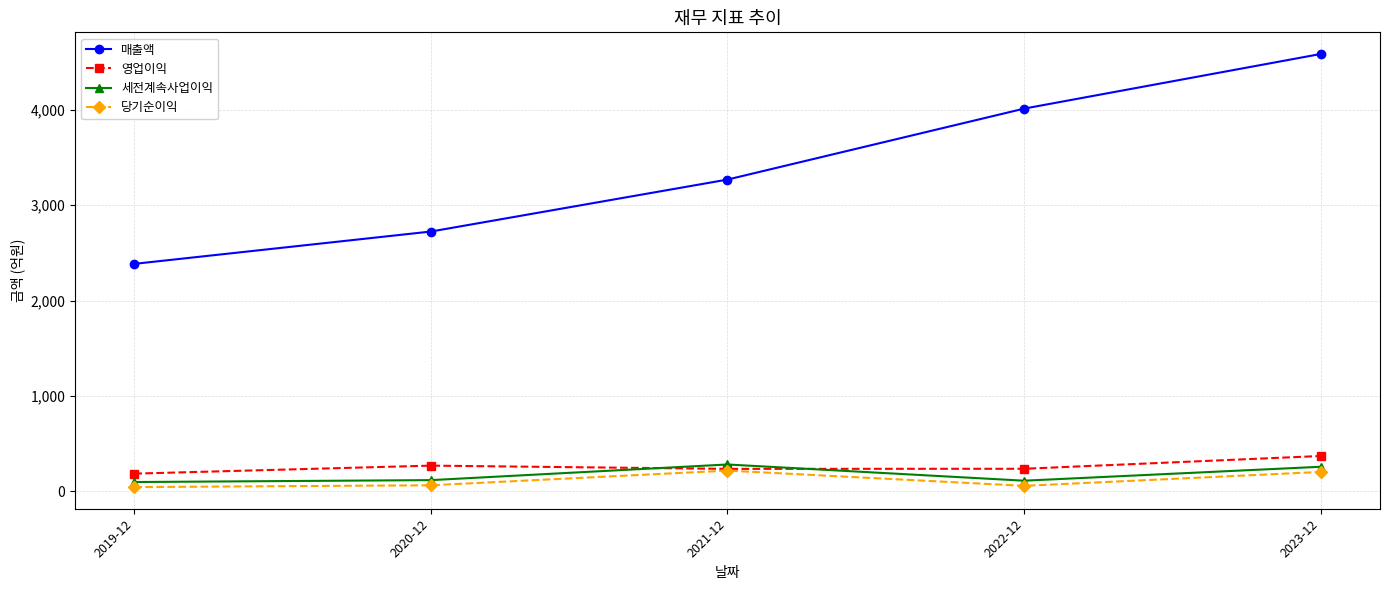

Where is the first local maximum for 세전계속사업이익?

2021-12